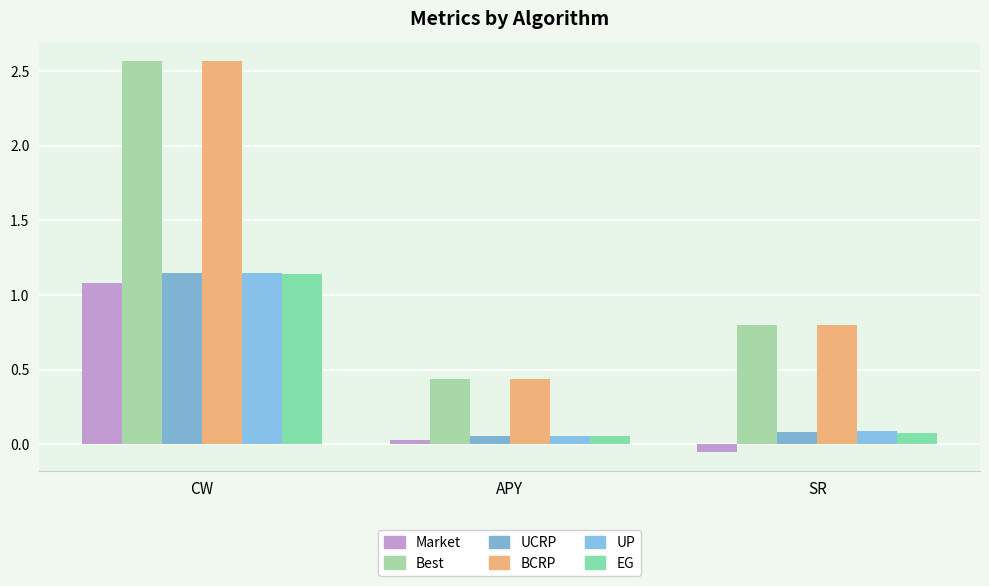

How many bars are there in each group?

6